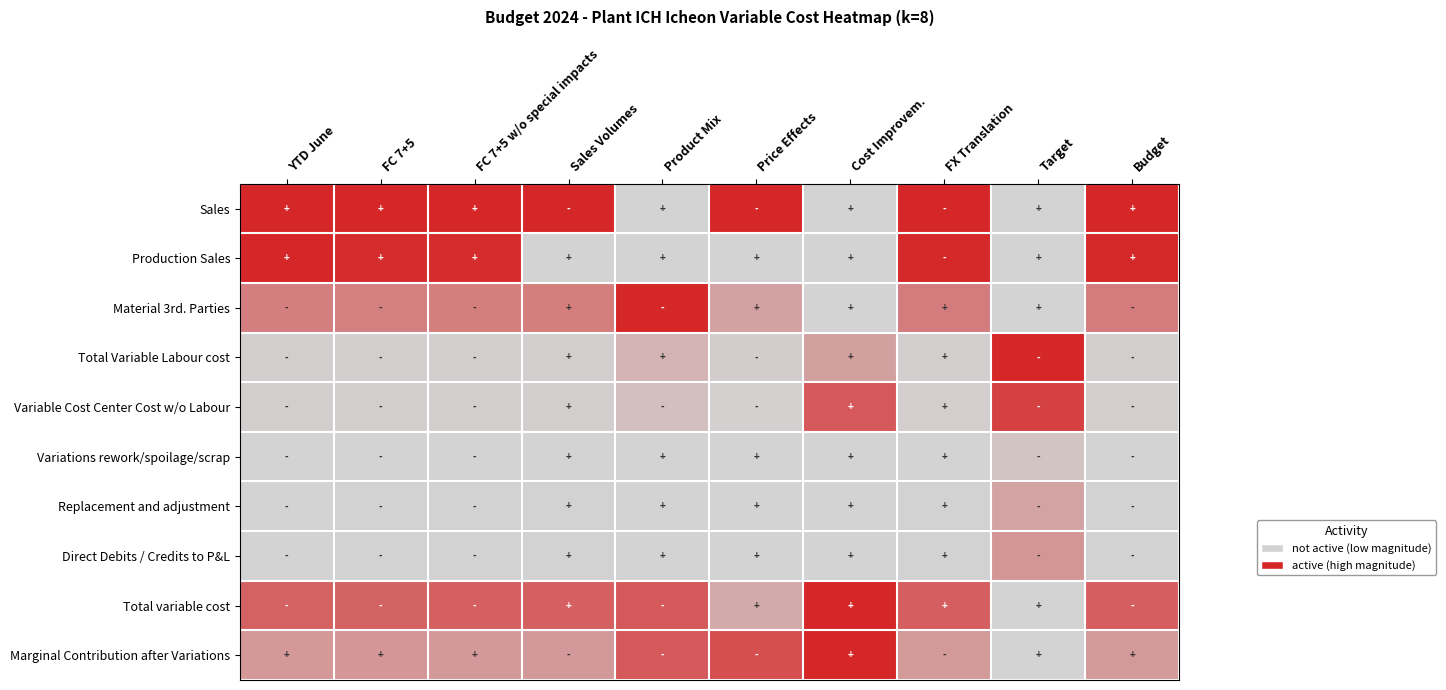

Reading left to right, transcribe all the data shown in this chart.

Sales: YTD June=1.0	FC 7+5=1.0	FC 7+5 w/o special impacts=1.0	Sales Volumes=1.0	Product Mix=0.0	Price Effects=1.0	Cost Improvem.=0.0	FX Translation=1.0	Target=0.0	Budget=1.0
Production Sales: YTD June=1.0	FC 7+5=1.0	FC 7+5 w/o special impacts=1.0	Sales Volumes=0.0	Product Mix=0.0	Price Effects=0.0	Cost Improvem.=0.0	FX Translation=1.0	Target=0.0	Budget=1.0
Material 3rd. Parties: YTD June=0.5	FC 7+5=0.5	FC 7+5 w/o special impacts=0.5	Sales Volumes=0.5	Product Mix=1.0	Price Effects=0.3	Cost Improvem.=0.0	FX Translation=0.5	Target=0.0	Budget=0.5
Total Variable Labour cost: YTD June=0.0	FC 7+5=0.0	FC 7+5 w/o special impacts=0.0	Sales Volumes=0.0	Product Mix=0.2	Price Effects=0.0	Cost Improvem.=0.3	FX Translation=0.0	Target=1.0	Budget=0.0
Variable Cost Center Cost w/o Labour: YTD June=0.0	FC 7+5=0.0	FC 7+5 w/o special impacts=0.0	Sales Volumes=0.0	Product Mix=0.1	Price Effects=0.0	Cost Improvem.=0.7	FX Translation=0.0	Target=0.9	Budget=0.0
Variations rework/spoilage/scrap: YTD June=0.0	FC 7+5=0.0	FC 7+5 w/o special impacts=0.0	Sales Volumes=0.0	Product Mix=0.0	Price Effects=0.0	Cost Improvem.=0.0	FX Translation=0.0	Target=0.1	Budget=0.0
Replacement and adjustment: YTD June=0.0	FC 7+5=0.0	FC 7+5 w/o special impacts=0.0	Sales Volumes=0.0	Product Mix=0.0	Price Effects=0.0	Cost Improvem.=0.0	FX Translation=0.0	Target=0.3	Budget=0.0
Direct Debits / Credits to P&L: YTD June=0.0	FC 7+5=0.0	FC 7+5 w/o special impacts=0.0	Sales Volumes=0.0	Product Mix=0.0	Price Effects=0.0	Cost Improvem.=0.0	FX Translation=0.0	Target=0.4	Budget=0.0
Total variable cost: YTD June=0.7	FC 7+5=0.7	FC 7+5 w/o special impacts=0.7	Sales Volumes=0.7	Product Mix=0.7	Price Effects=0.2	Cost Improvem.=1.0	FX Translation=0.7	Target=0.0	Budget=0.7
Marginal Contribution after Variations: YTD June=0.3	FC 7+5=0.3	FC 7+5 w/o special impacts=0.3	Sales Volumes=0.3	Product Mix=0.7	Price Effects=0.8	Cost Improvem.=1.0	FX Translation=0.3	Target=0.0	Budget=0.3